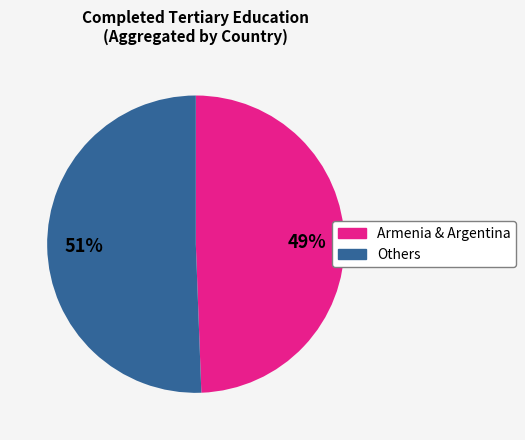

Rank the categories by value from highest to lowest.

Others, Armenia & Argentina